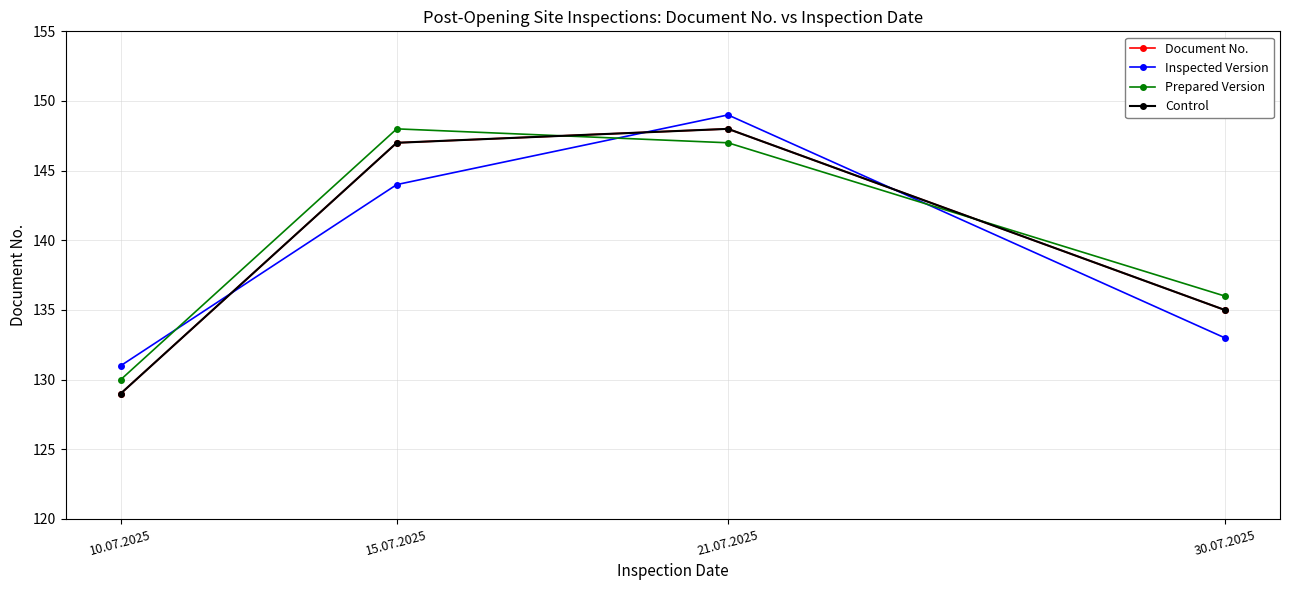

Does the chart have visible grid lines?

Yes